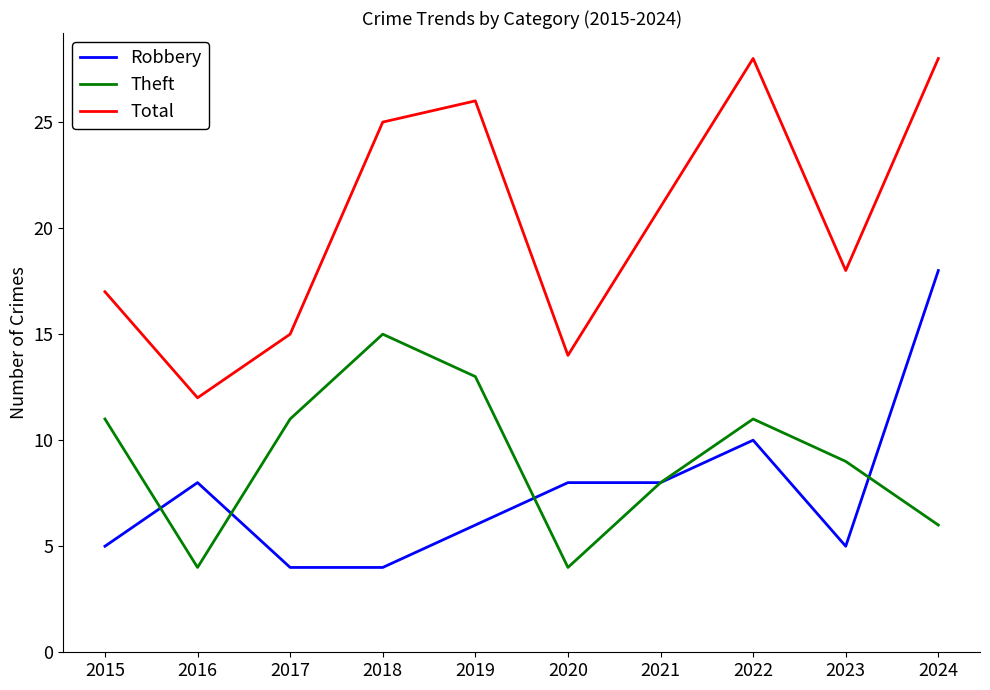

Is it true that Theft equals 6 at 2024?

True